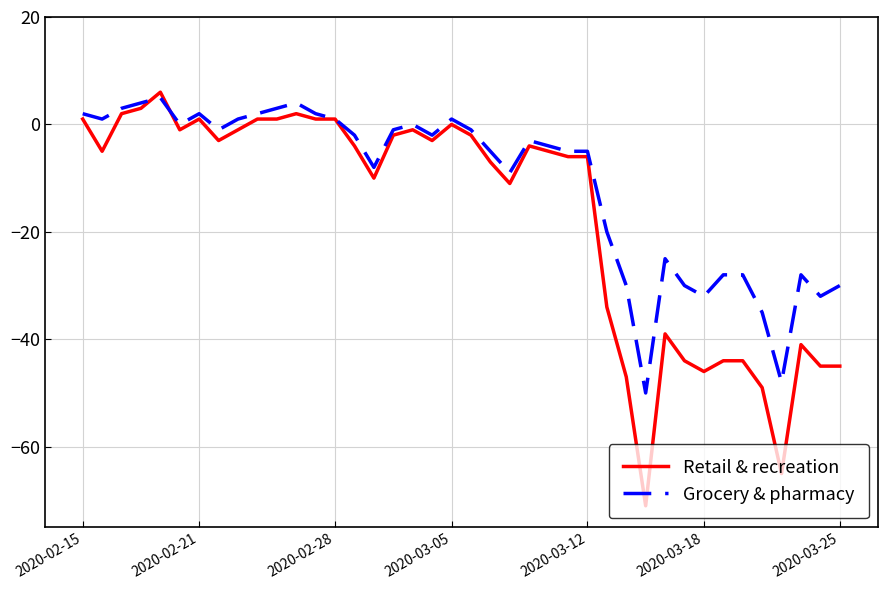

What is the smallest value displayed?

-71